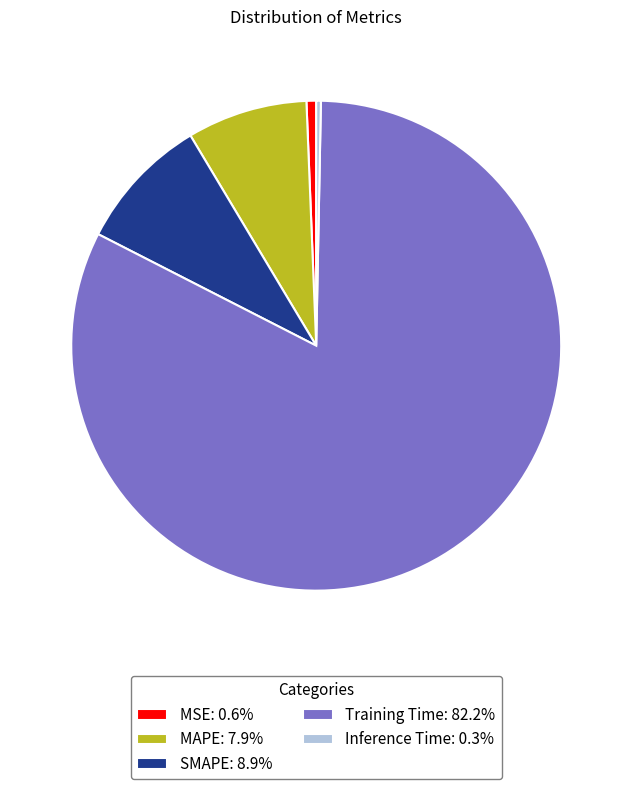

What is the majority slice?

Training Time